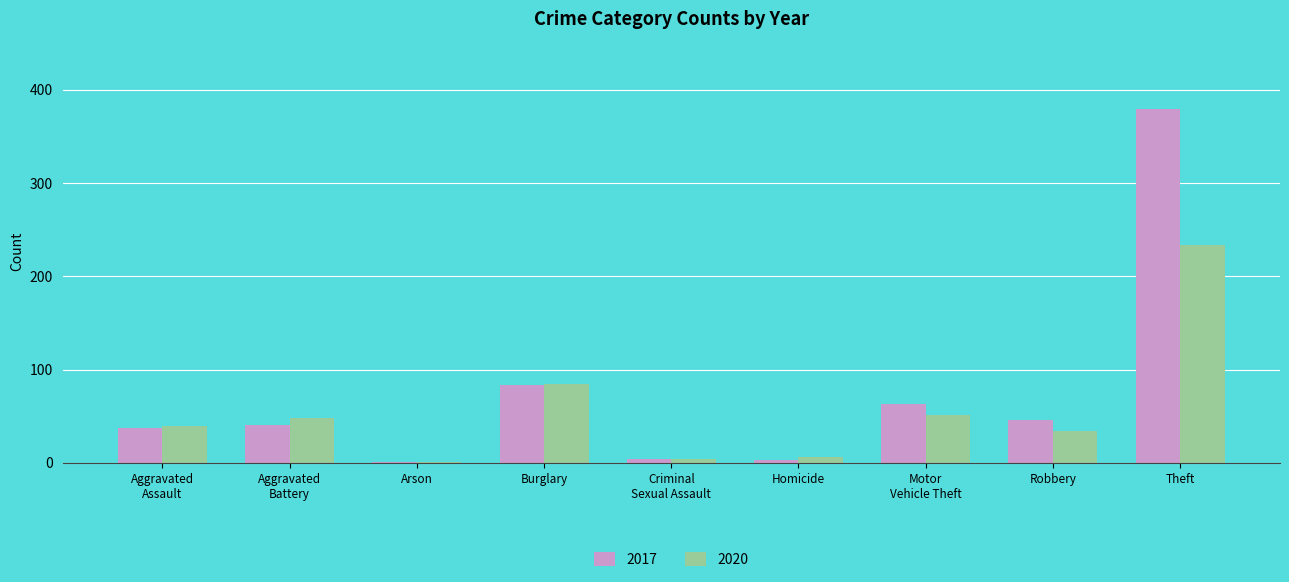

What is the maximum value shown in the chart?

379